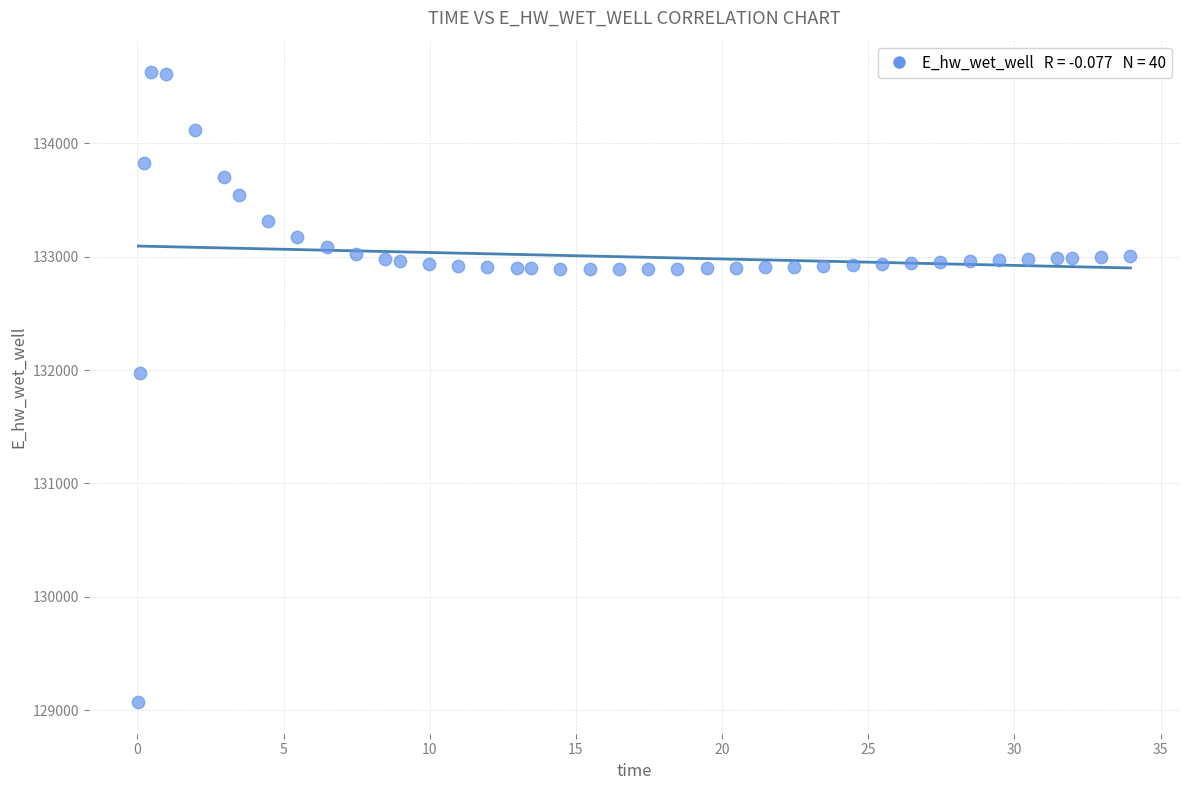

What Y value in the scatter plot is closest to 131849?

131970.0